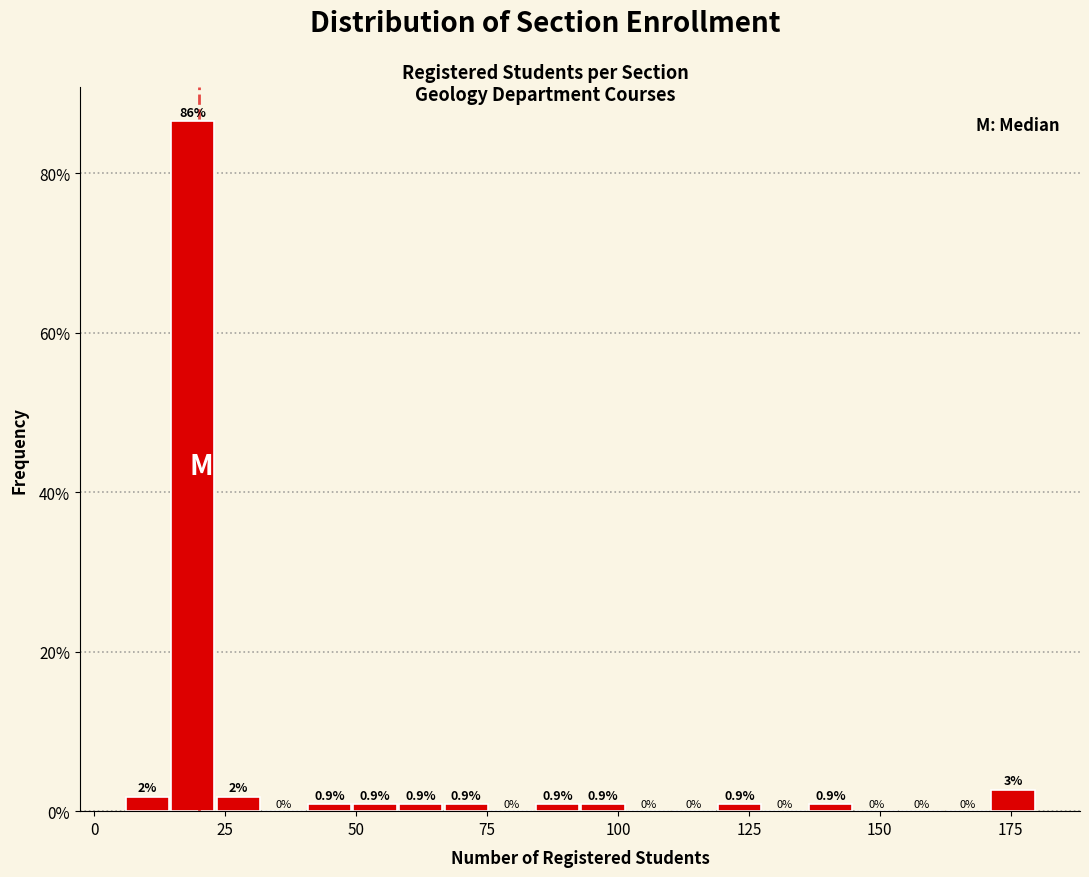

Read against the x-axis, roughly where is the centre of the tallest bar?

20